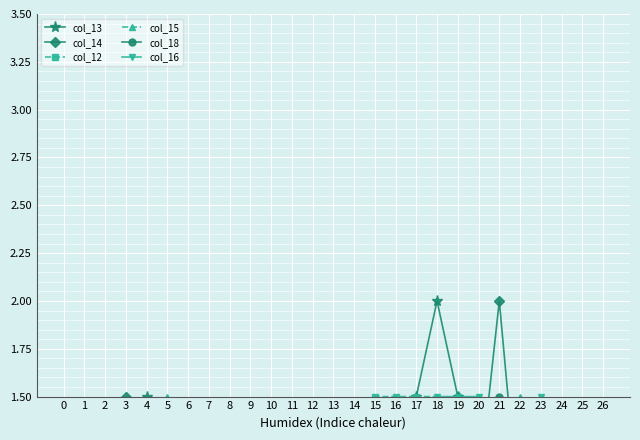

Is it true that col_16 equals 0.8 at 4?

False